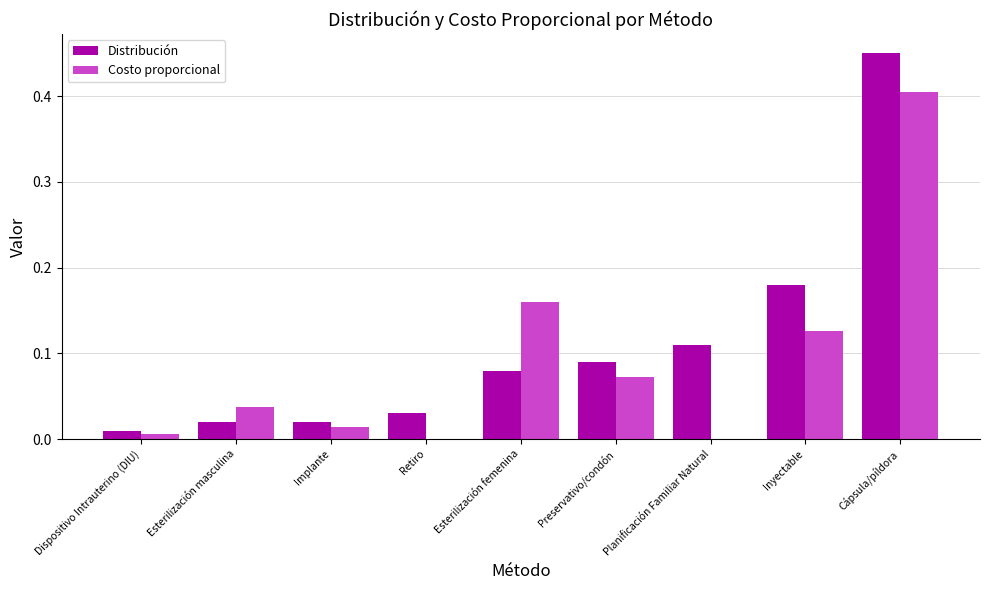

Where is Distribución nearest to the value 0?

Dispositivo Intrauterino (DIU)